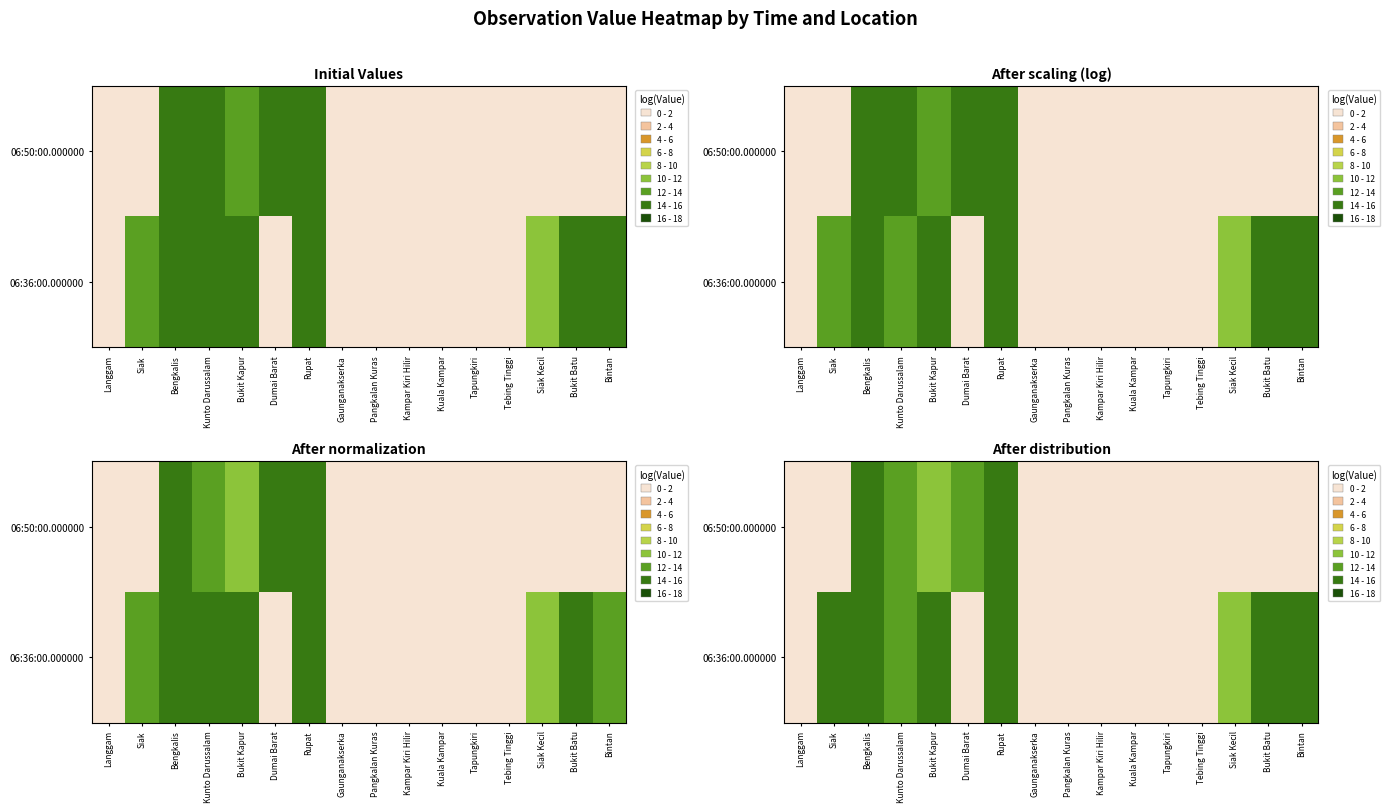

Count the number of data series in this chart.

2